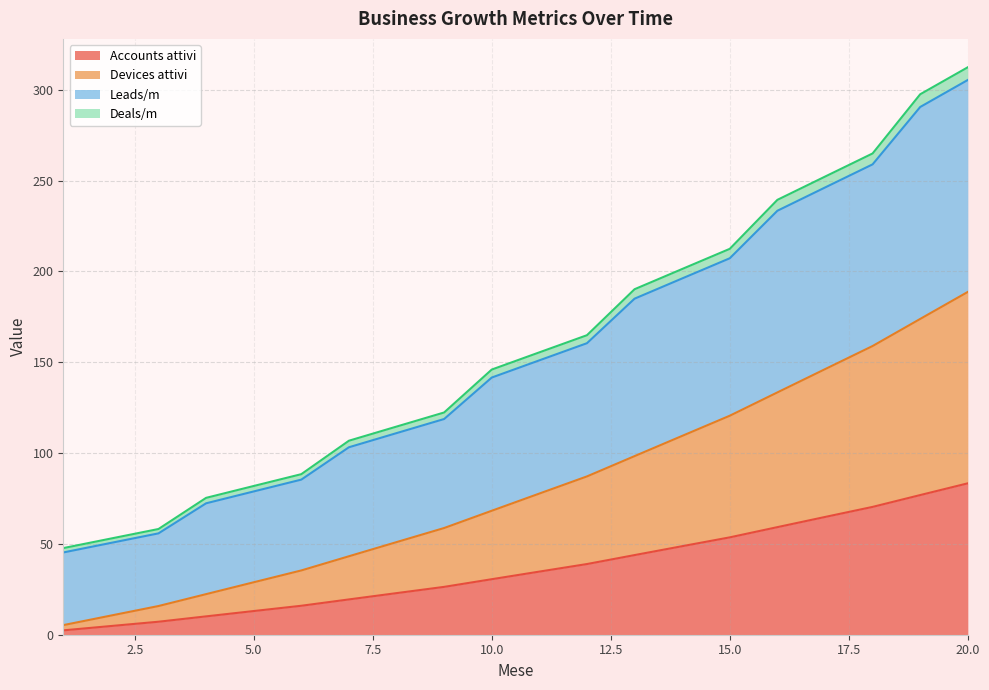

Between 16 and 18, which is larger?

18